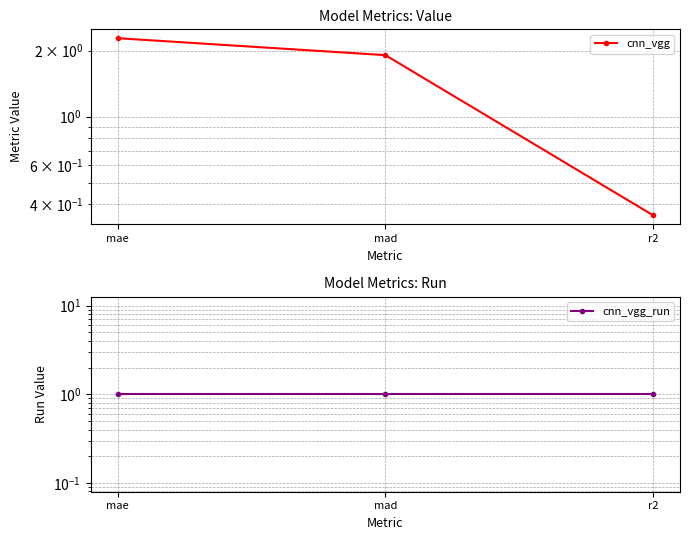

At which category is the sum across all series the highest?

mae